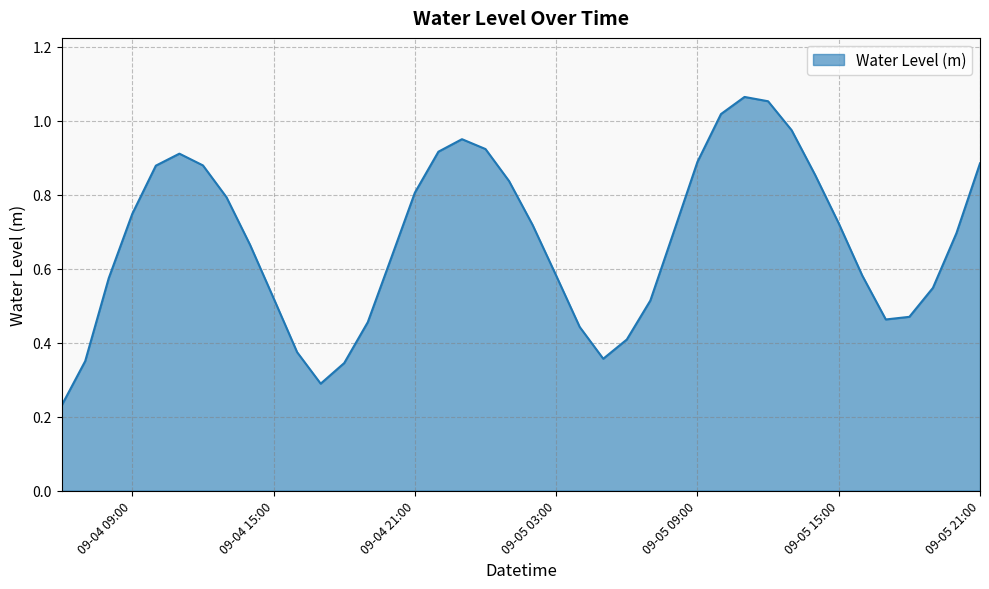

What is the label of the 20th point from the left?

2024-09-05 01:00